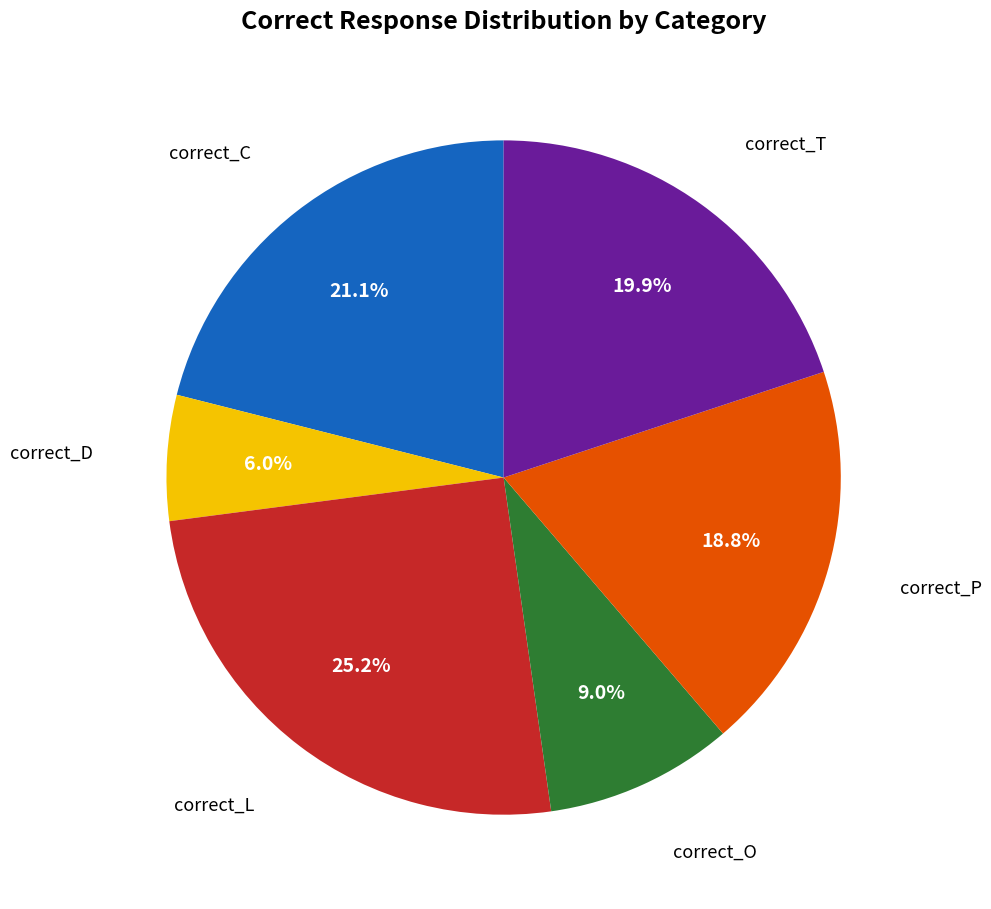

Is there a majority slice in this chart?

No